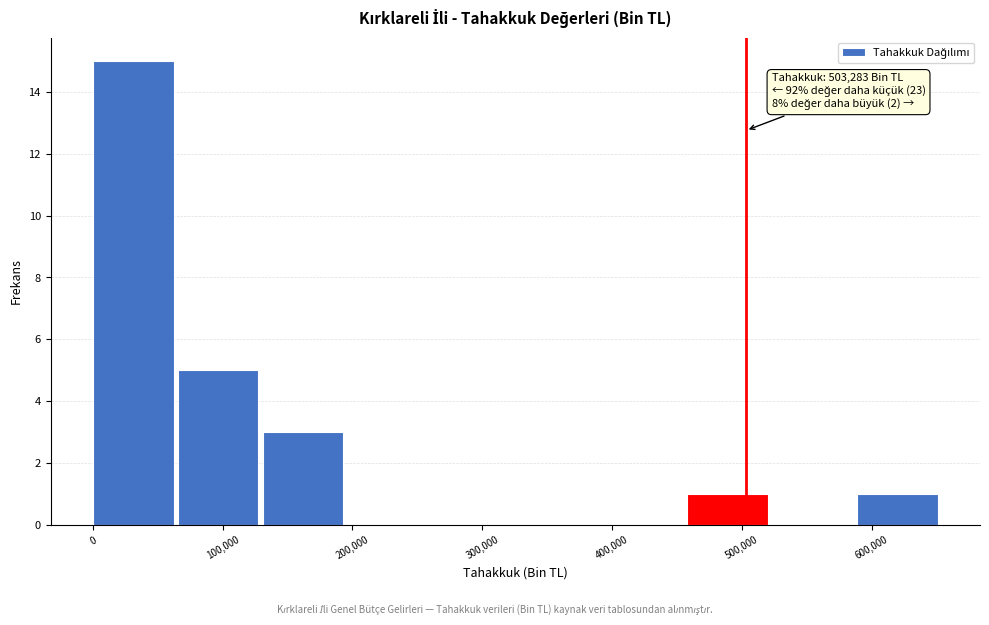

Which range on the x-axis has the tallest bar?

0 to 70000